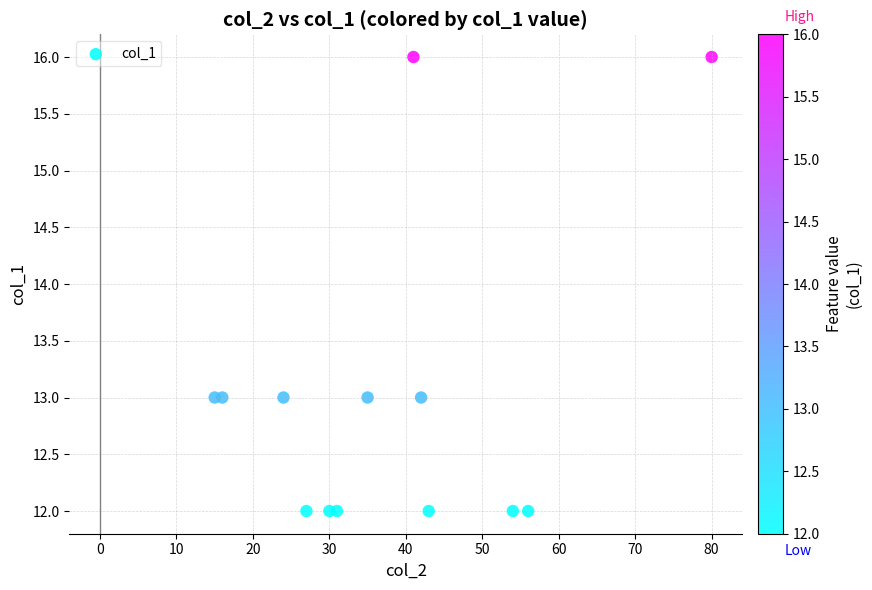

What is the range of Y values (max minus min)?

4